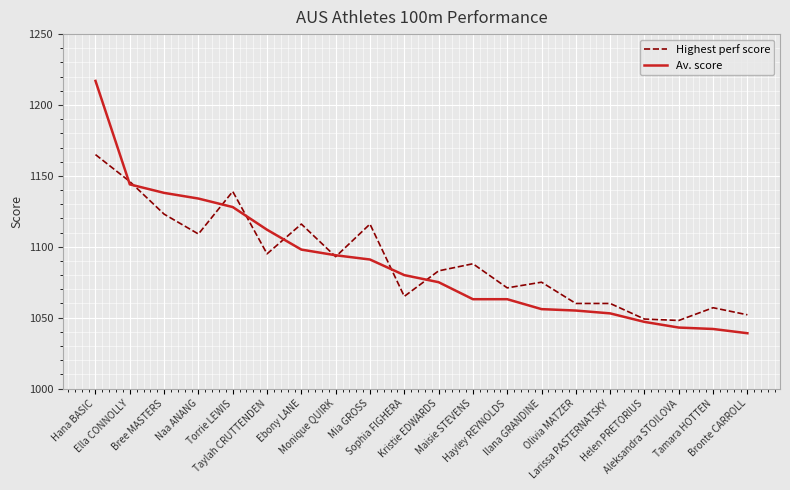

List the series in order of their peak value, highest first.

Av. score, Highest perf score